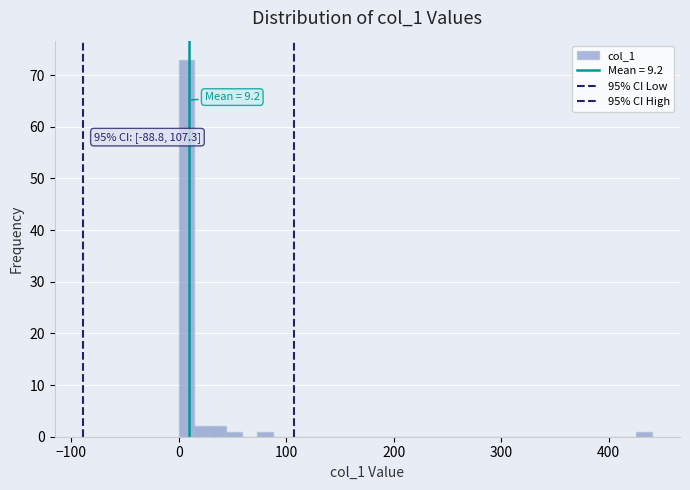

Read against the x-axis, roughly where is the centre of the tallest bar?

10